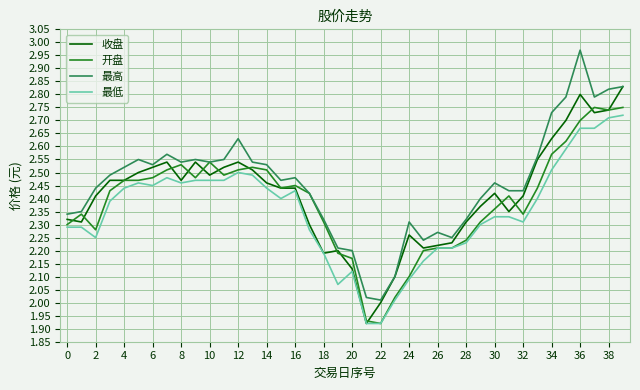

How many series are shown in this chart?

4